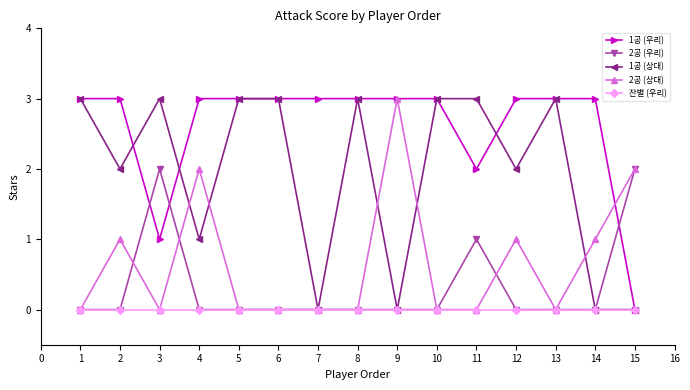

How many 1공 (상대) values are between 0 and 3?

15